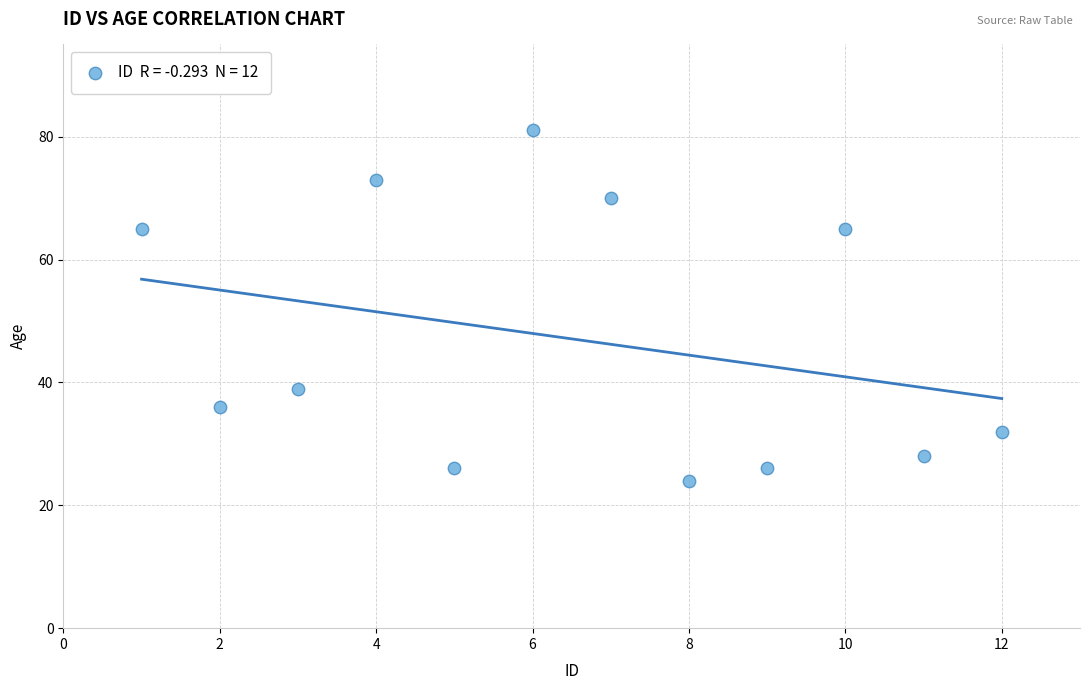

What is the range of Y values (max minus min)?

57